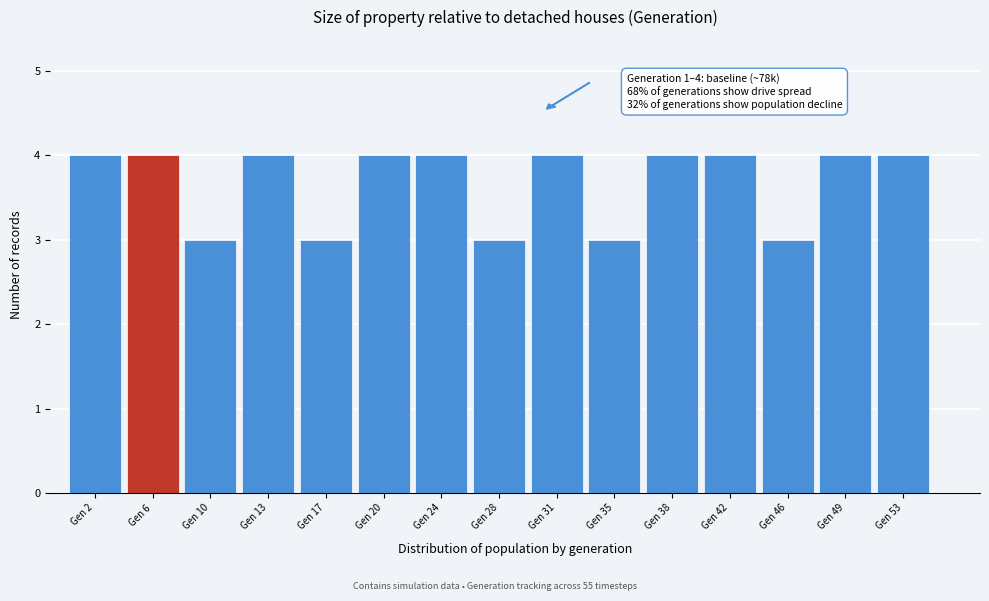

Reading right to left, what are all the values shown in this chart?

Gen 53=4	Gen 49=4	Gen 46=3	Gen 42=4	Gen 38=4	Gen 35=3	Gen 31=4	Gen 28=3	Gen 24=4	Gen 20=4	Gen 17=3	Gen 13=4	Gen 10=3	Gen 6=4	Gen 2=4